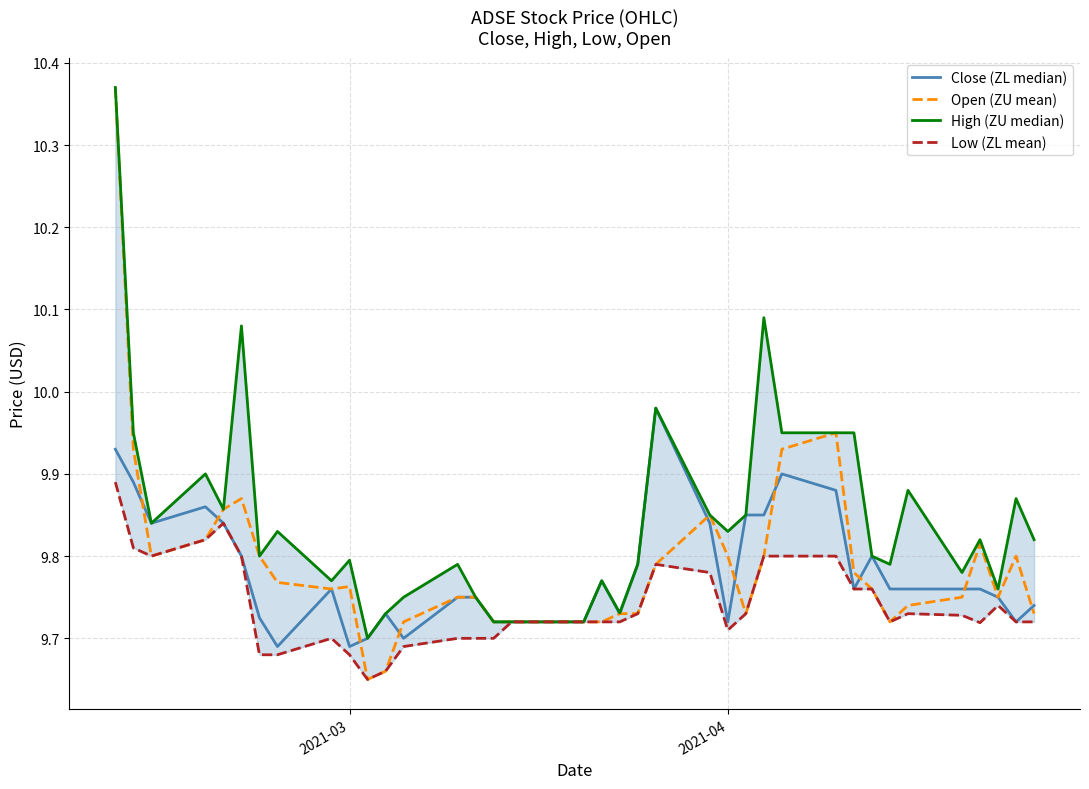

At how many categories does at least one series exceed 9?

37